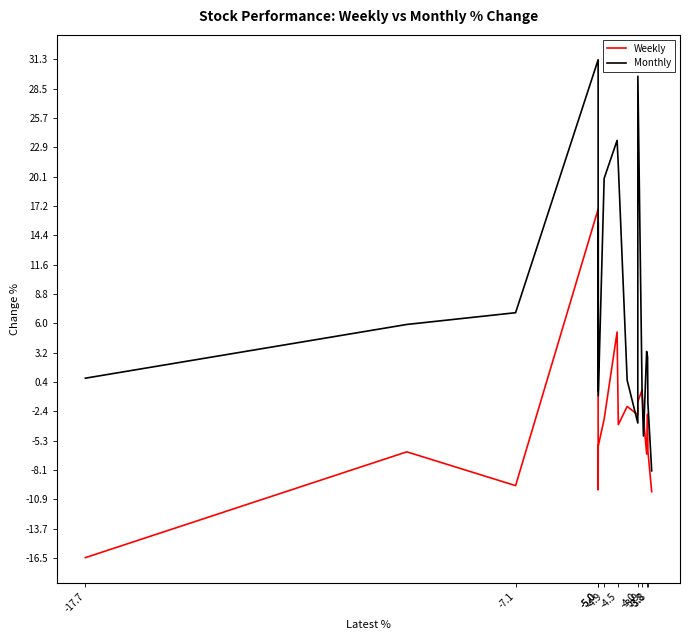

What is the difference between the second highest and minimum values in the Weekly series?

21.6